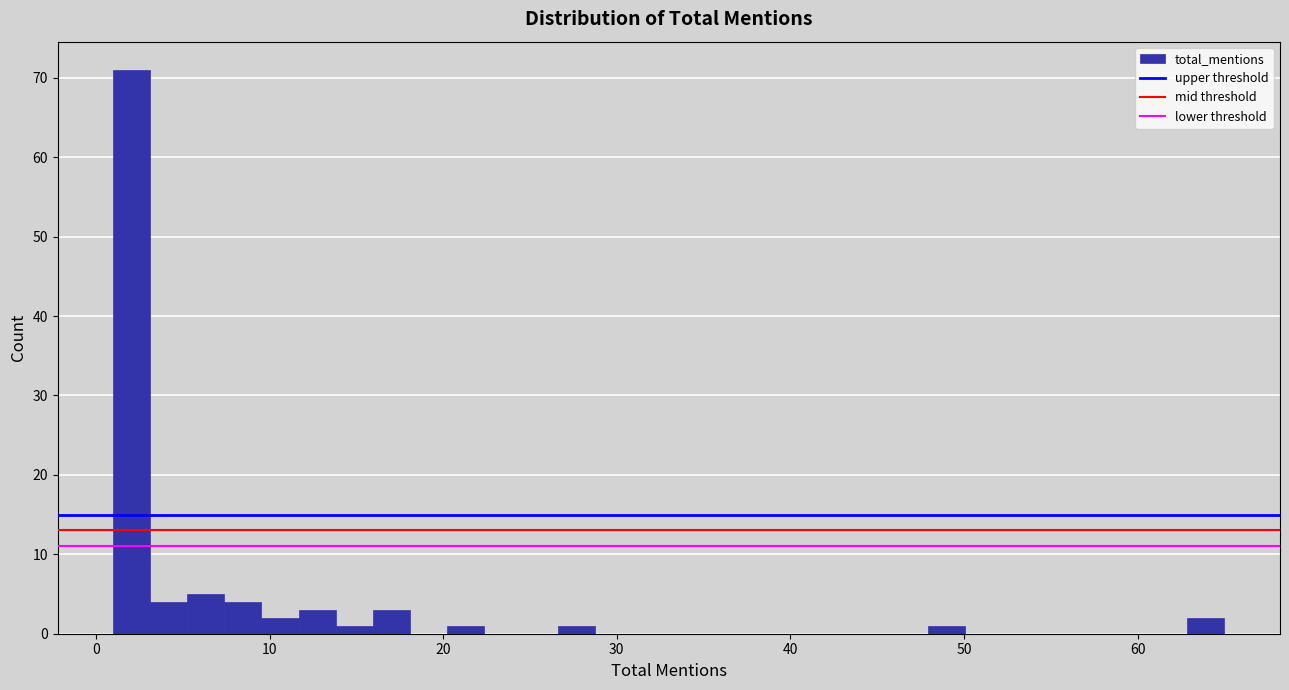

Read against the x-axis, roughly where is the centre of the tallest bar?

2